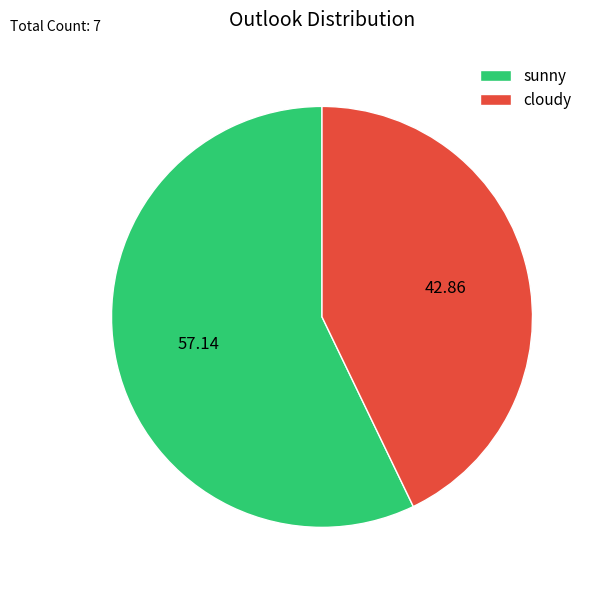

Which category has the biggest portion of the pie?

sunny